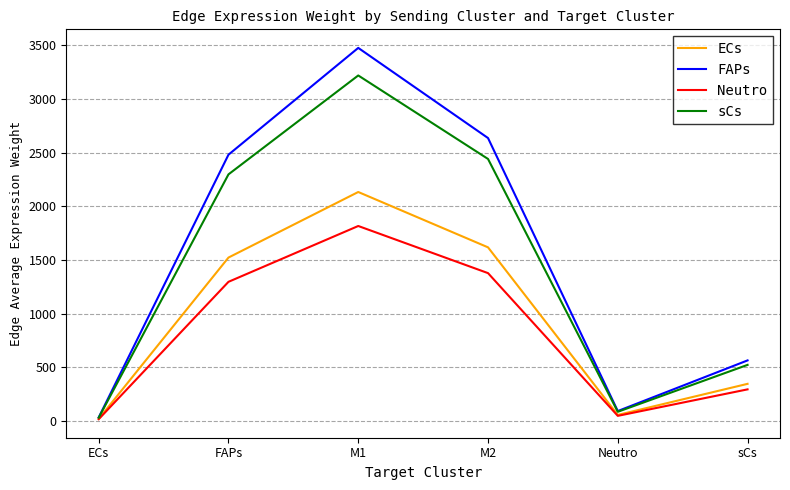

What are all the series names shown in the legend?

ECs, FAPs, Neutro, sCs